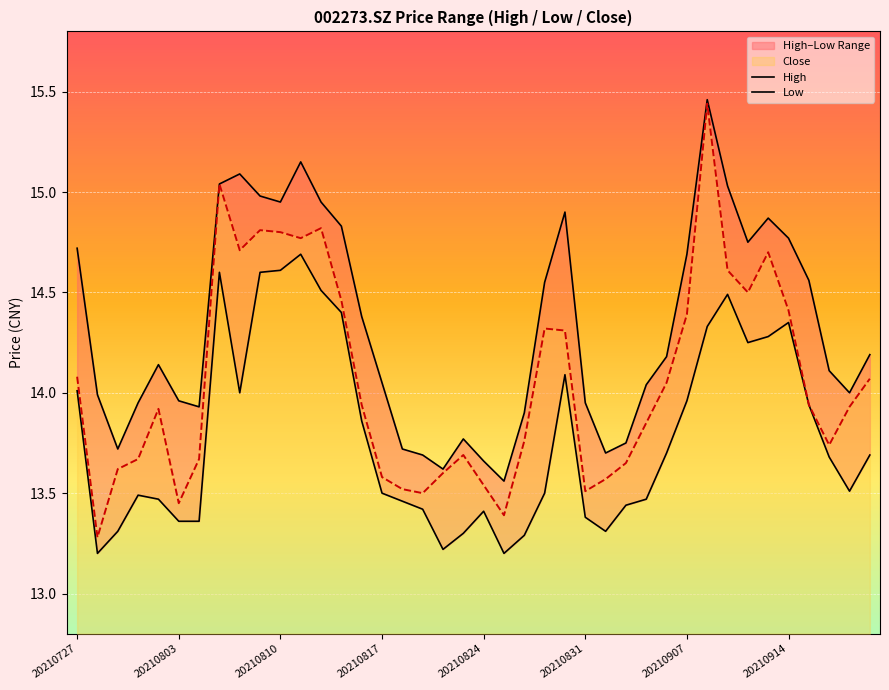

What is the sum of all Close values?

562.6